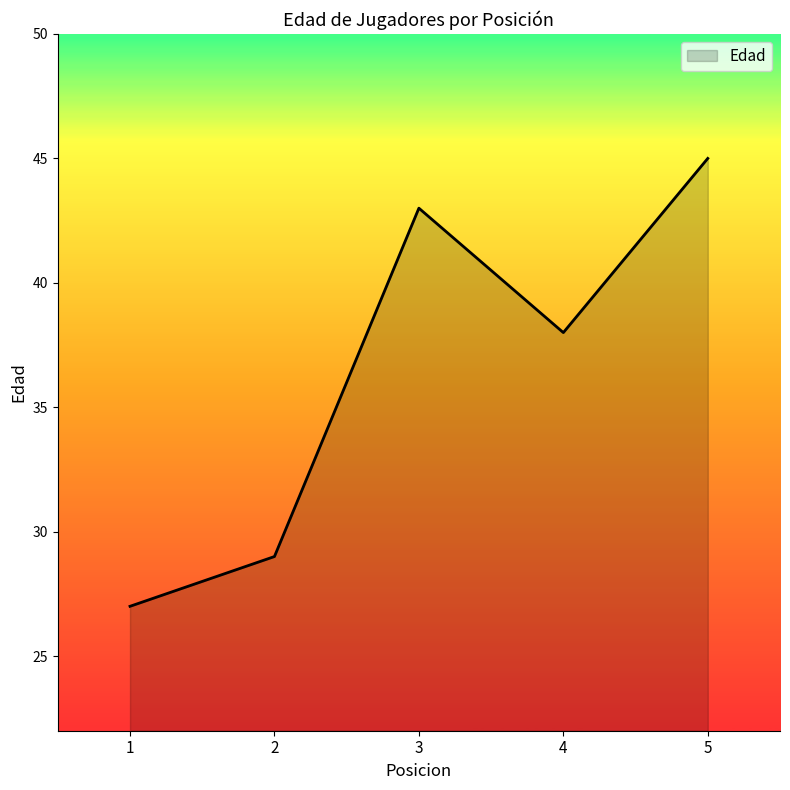

List the labels in order of value, largest first.

5, 3, 4, 2, 1